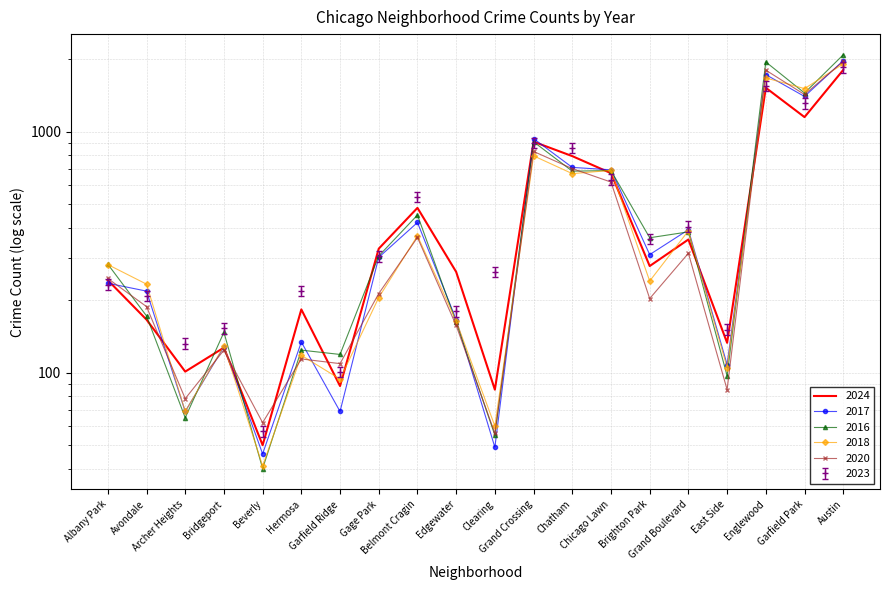

Is this an area chart (filled region under the line)?

No